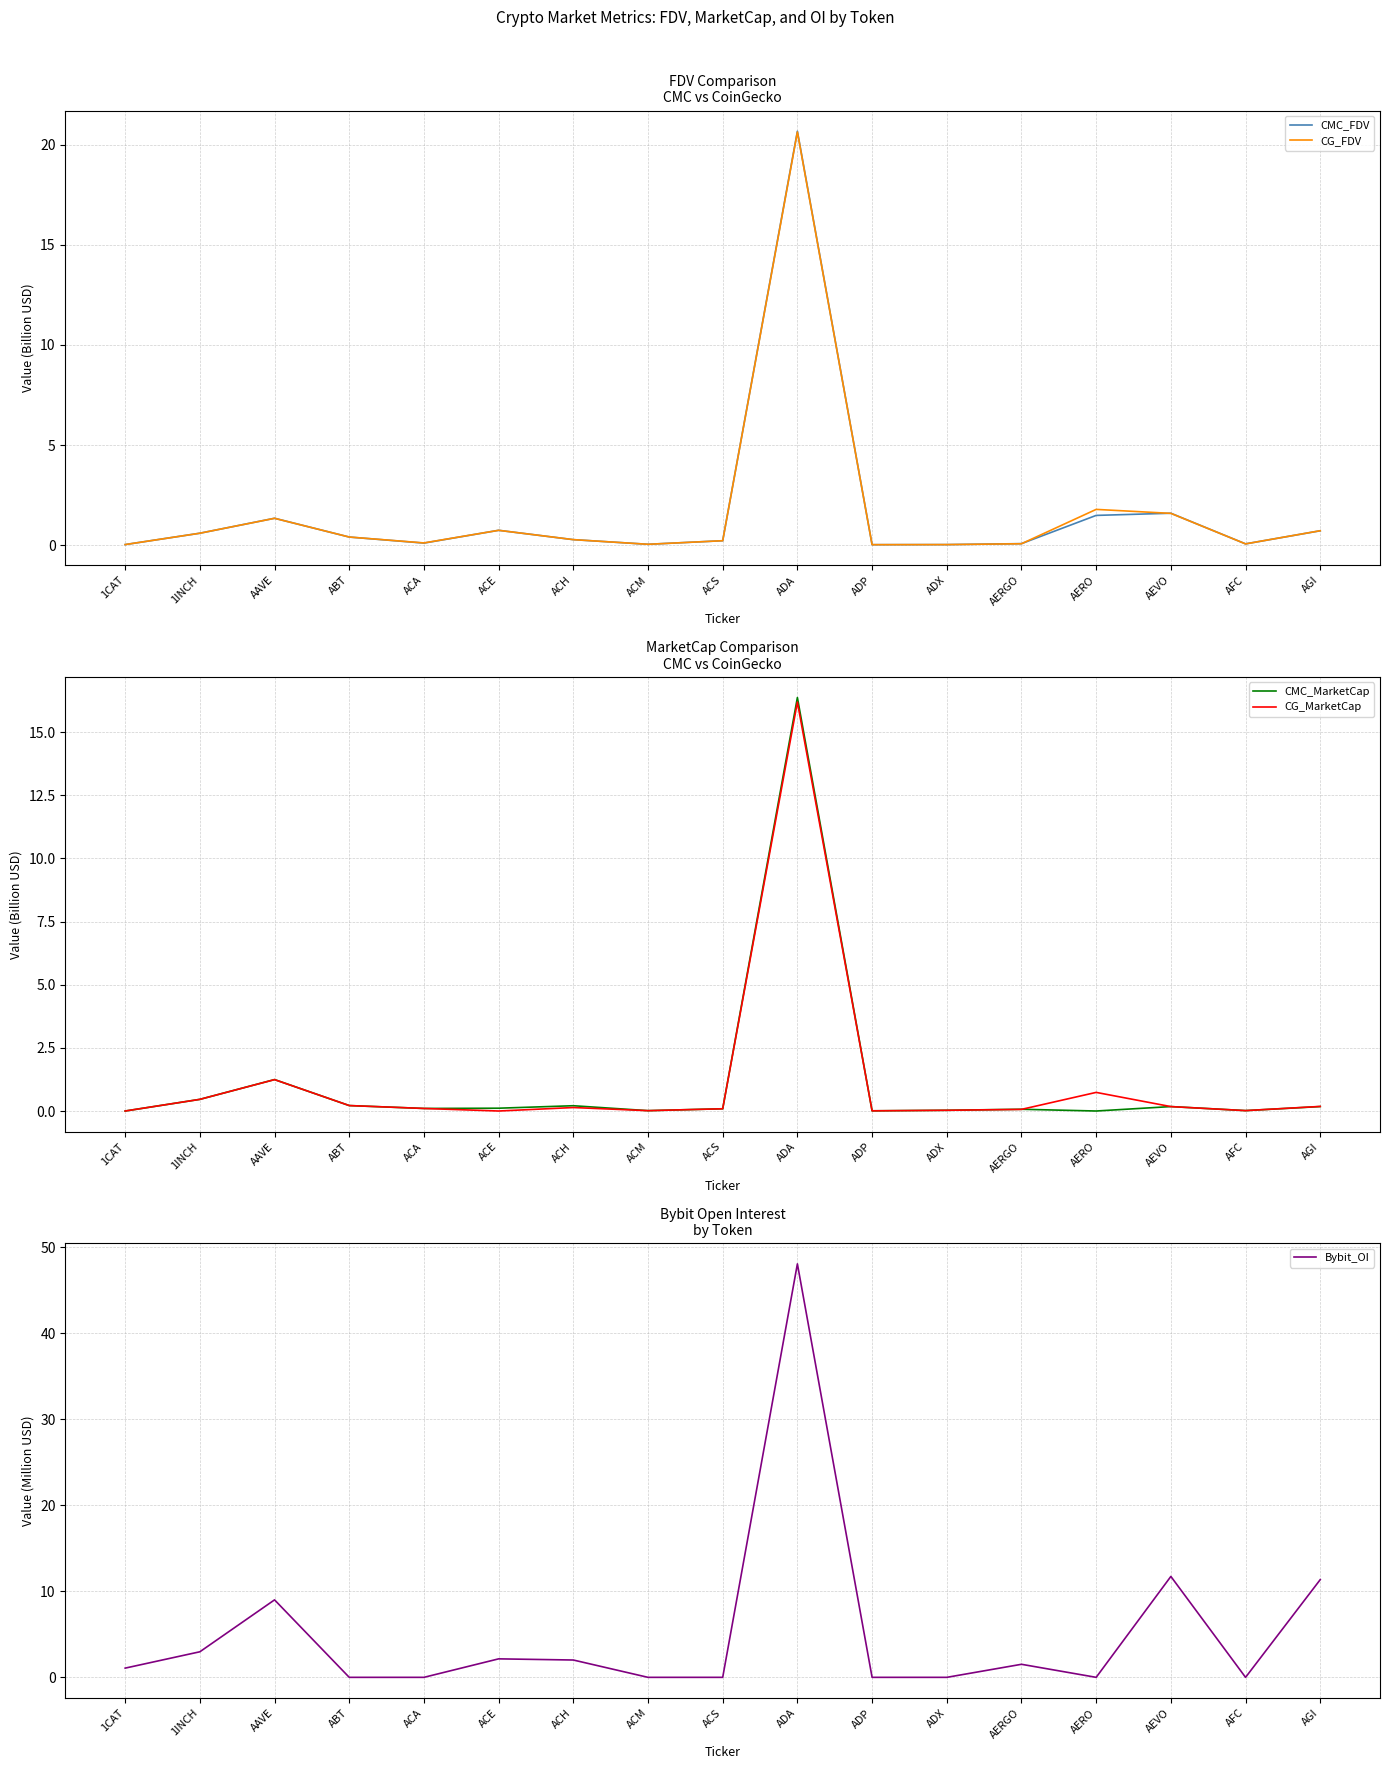

Which series has the widest spread of values?

Bybit_OI